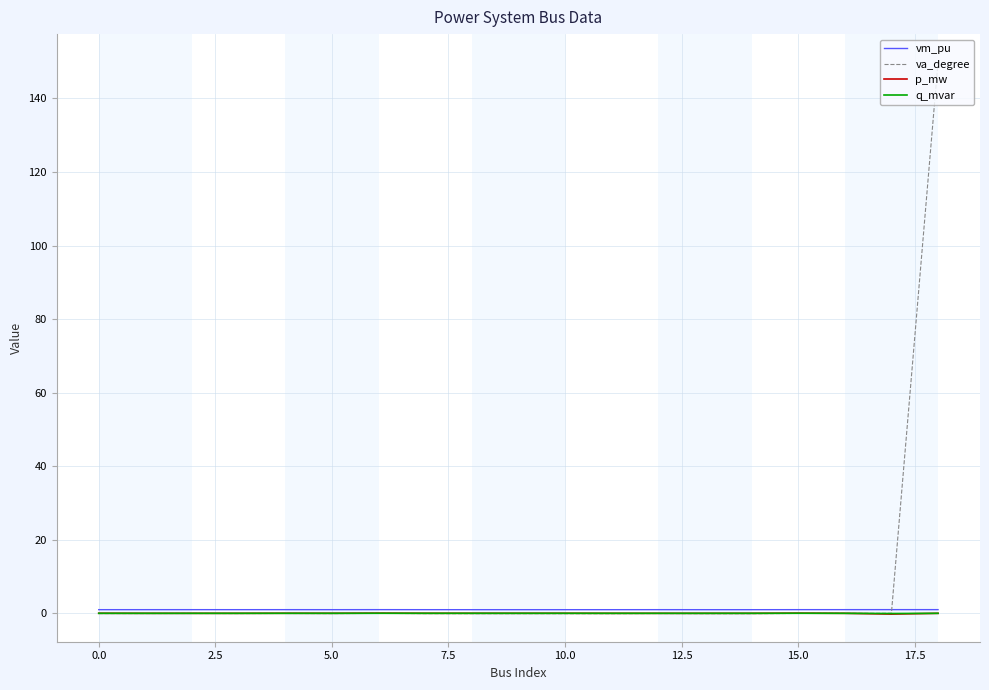

True or false: vm_pu and q_mvar cross at least once.

False